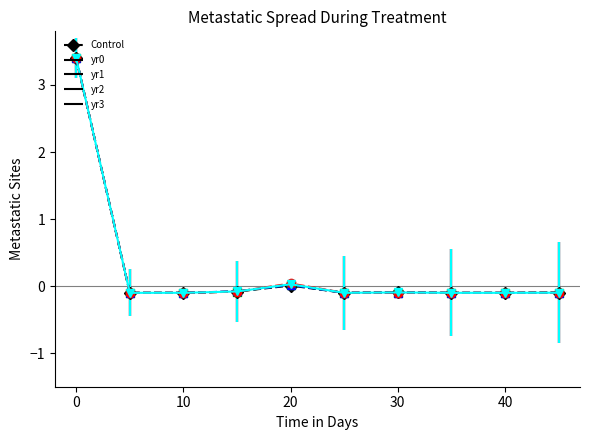

True or false: Control and yr2 intersect in this chart.

True